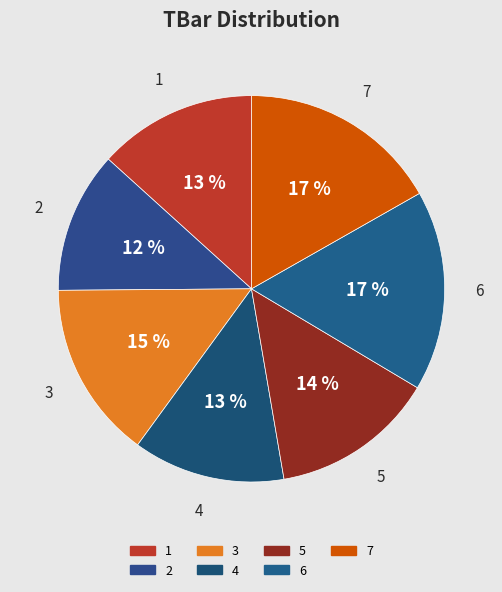

Is the sum of 7 and 3 greater than half?

No